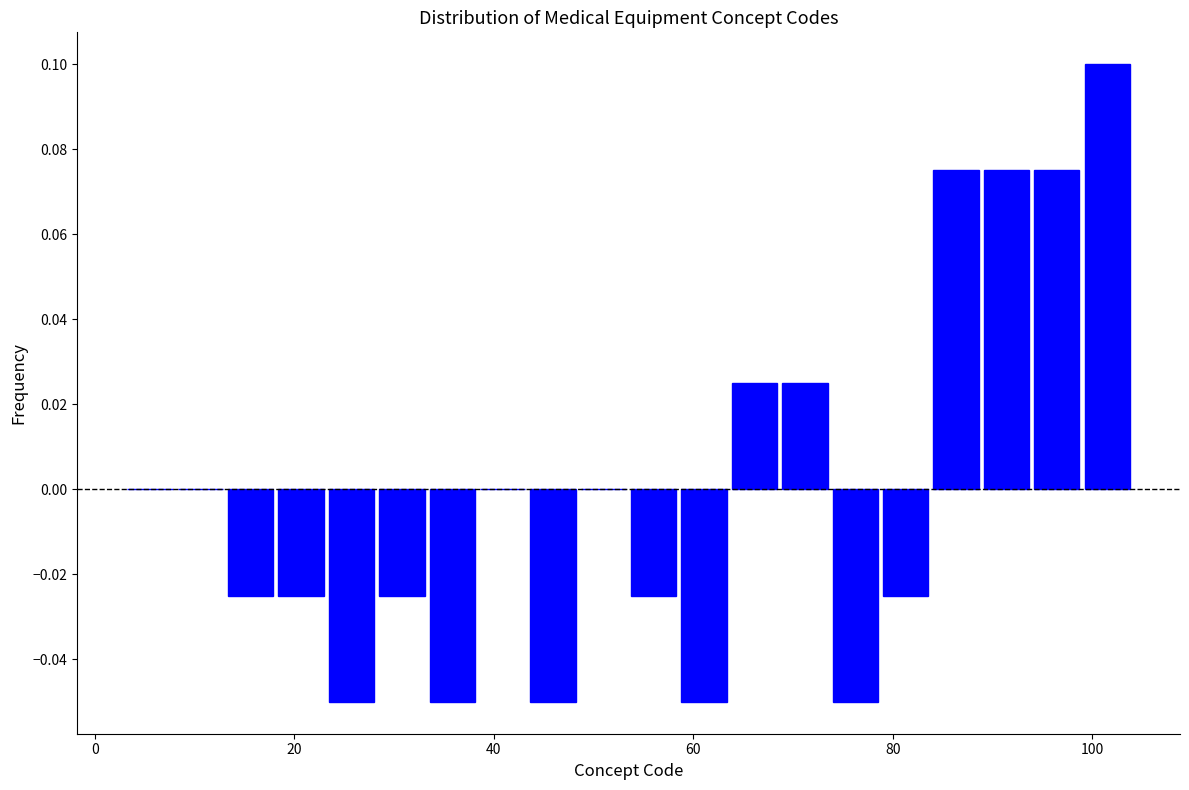

Around what value on the x-axis is the tallest bar? Give the approximate position of its centre, as read against the axis.

102